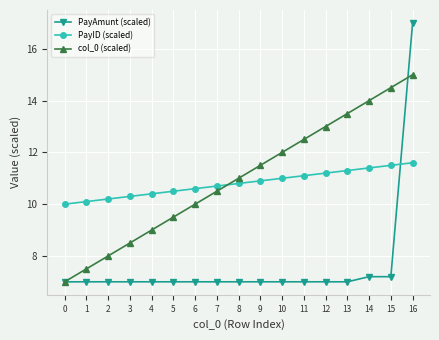

How many distinct data groups are displayed?

3